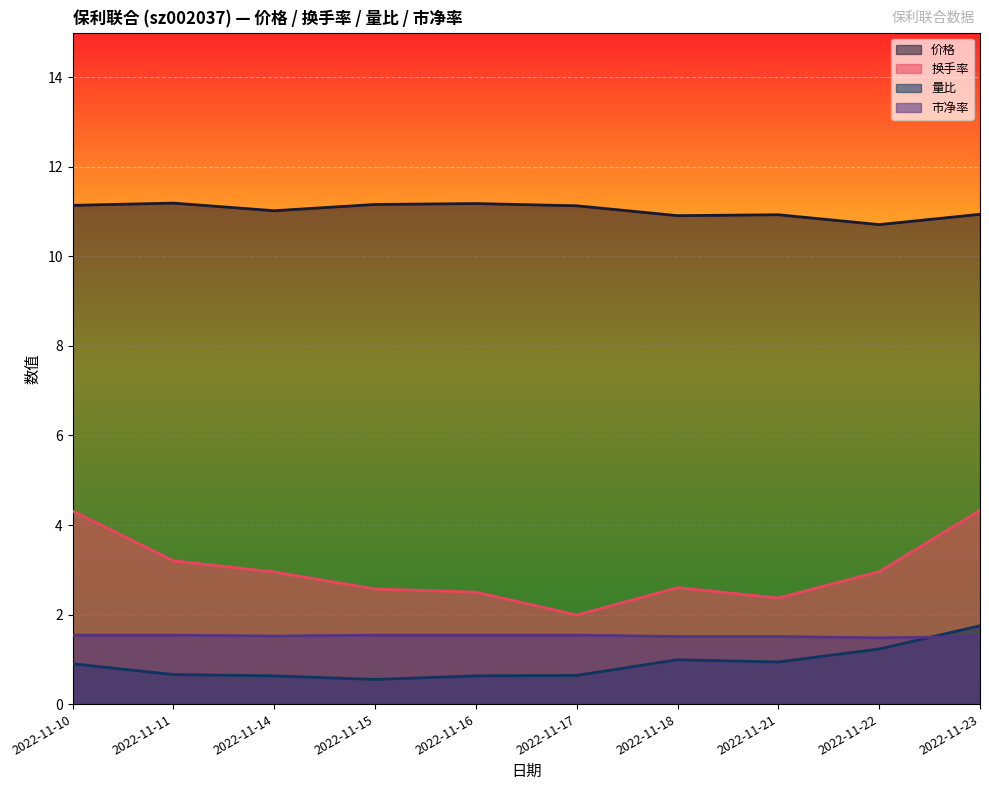

Reading left to right, list all the values displayed in this chart.

价格: 2022-11-10=11.1	2022-11-11=11.2	2022-11-14=11.0	2022-11-15=11.2	2022-11-16=11.2	2022-11-17=11.1	2022-11-18=10.9	2022-11-21=10.9	2022-11-22=10.7	2022-11-23=10.9
换手率: 2022-11-10=4.3	2022-11-11=3.2	2022-11-14=3.0	2022-11-15=2.6	2022-11-16=2.5	2022-11-17=2.0	2022-11-18=2.6	2022-11-21=2.4	2022-11-22=3.0	2022-11-23=4.3
量比: 2022-11-10=0.9	2022-11-11=0.7	2022-11-14=0.6	2022-11-15=0.6	2022-11-16=0.6	2022-11-17=0.6	2022-11-18=1.0	2022-11-21=0.9	2022-11-22=1.2	2022-11-23=1.8
市净率: 2022-11-10=1.5	2022-11-11=1.5	2022-11-14=1.5	2022-11-15=1.5	2022-11-16=1.5	2022-11-17=1.5	2022-11-18=1.5	2022-11-21=1.5	2022-11-22=1.5	2022-11-23=1.5